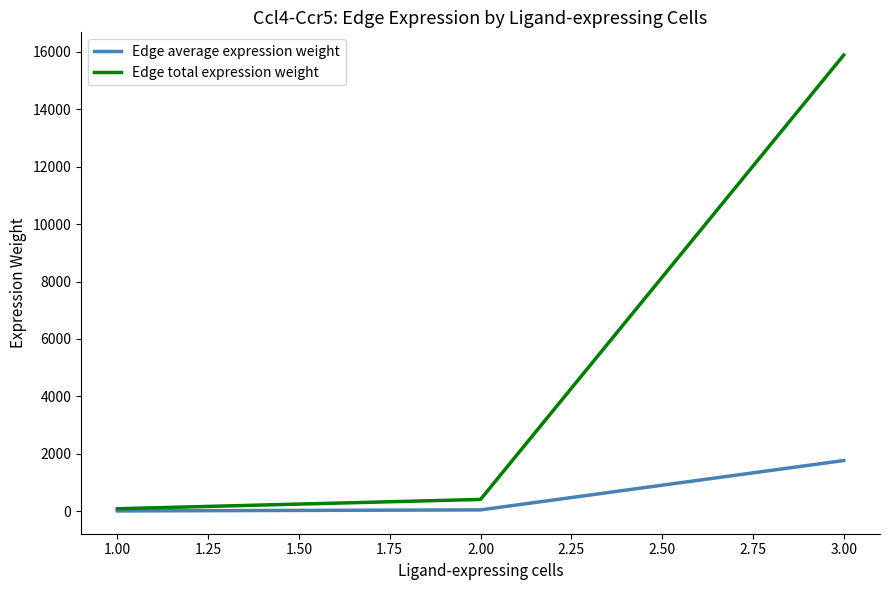

Which series has the widest spread of values?

Edge total expression weight